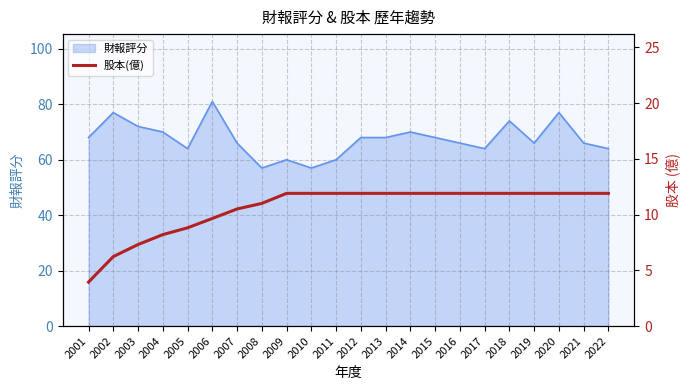

Reading left to right, what are all the values shown in this chart?

3.9	6.2	7.3	8.2	8.8	9.7	10.5	11.0	11.9	11.9	11.9	11.9	11.9	11.9	11.9	11.9	11.9	11.9	11.9	11.9	11.9	11.9